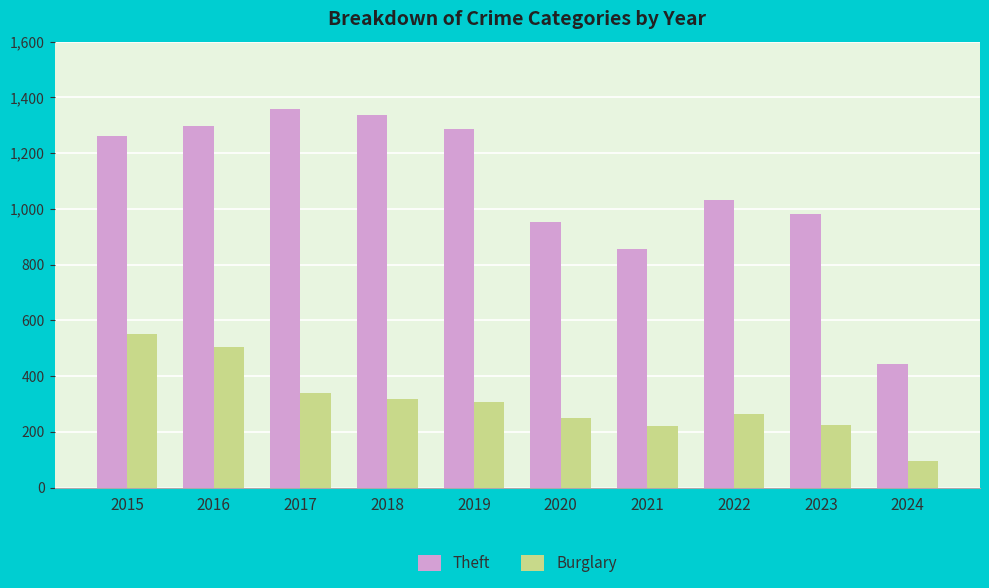

Count the number of categories in the chart.

10